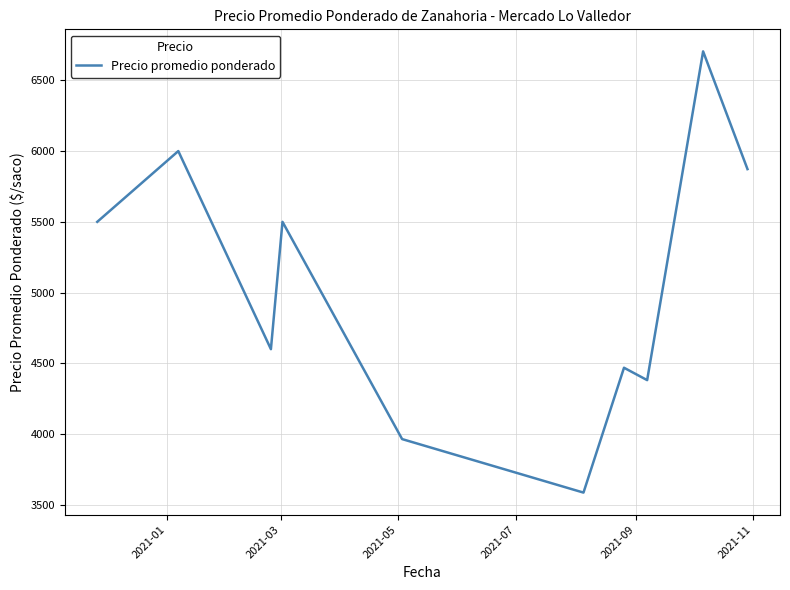

What is the greatest value displayed?

6704.5